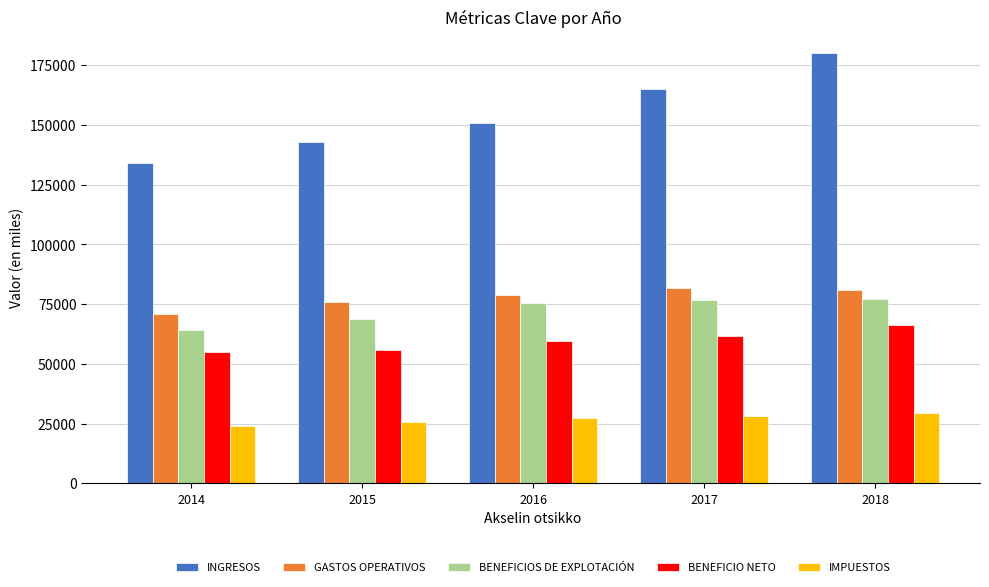

Does the chart contain any negative values?

No